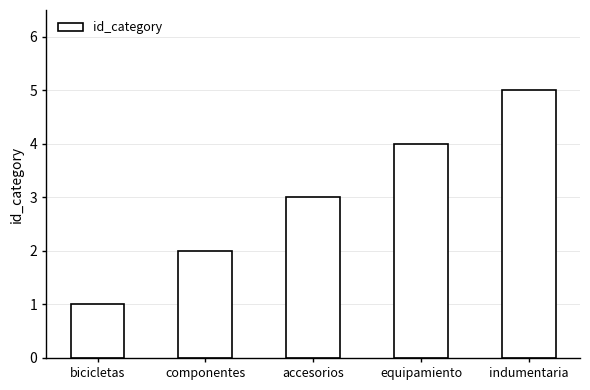

What is the label of the 3rd bar from the left?

accesorios